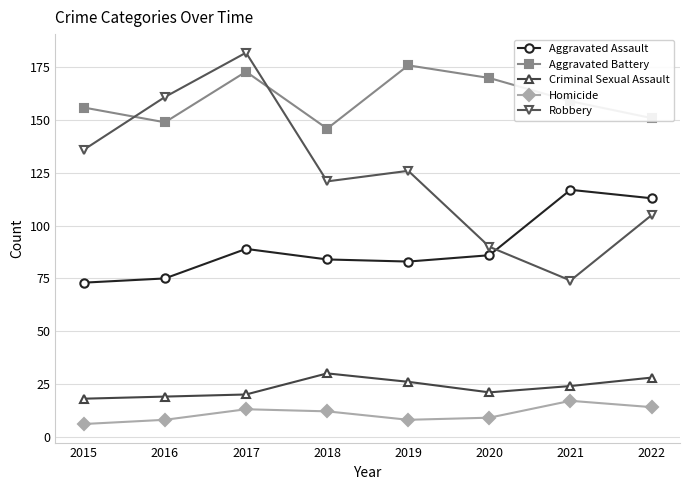

True or false: Robbery and Criminal Sexual Assault cross at least once.

False